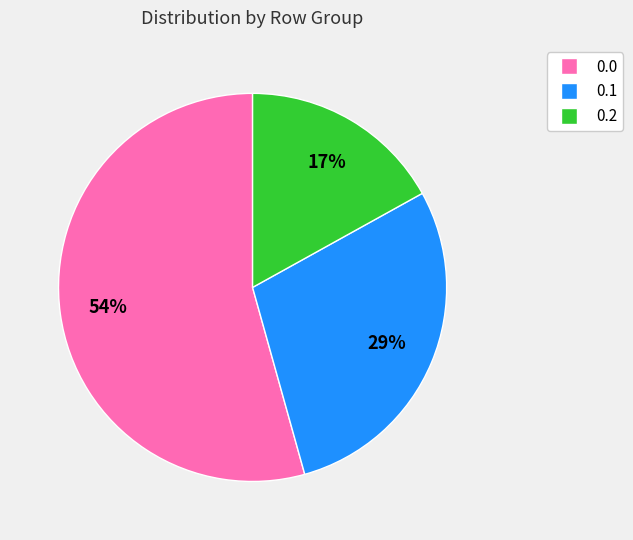

To the nearest percent, what is the difference between the largest and smallest slice percentages?

37%